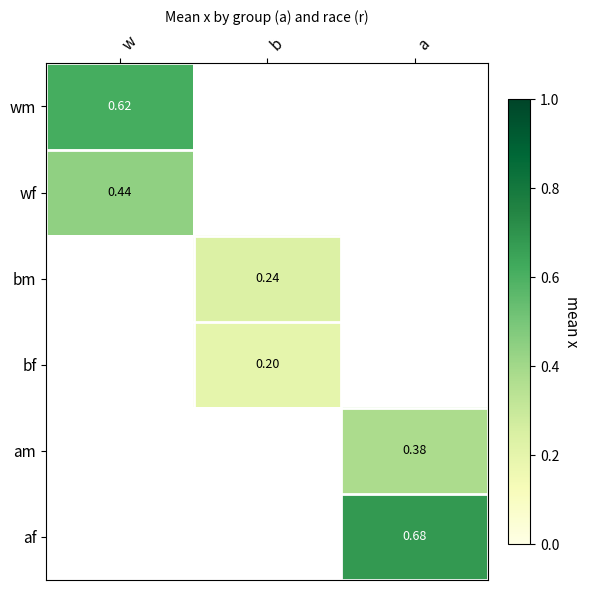

How many series are shown in this chart?

6